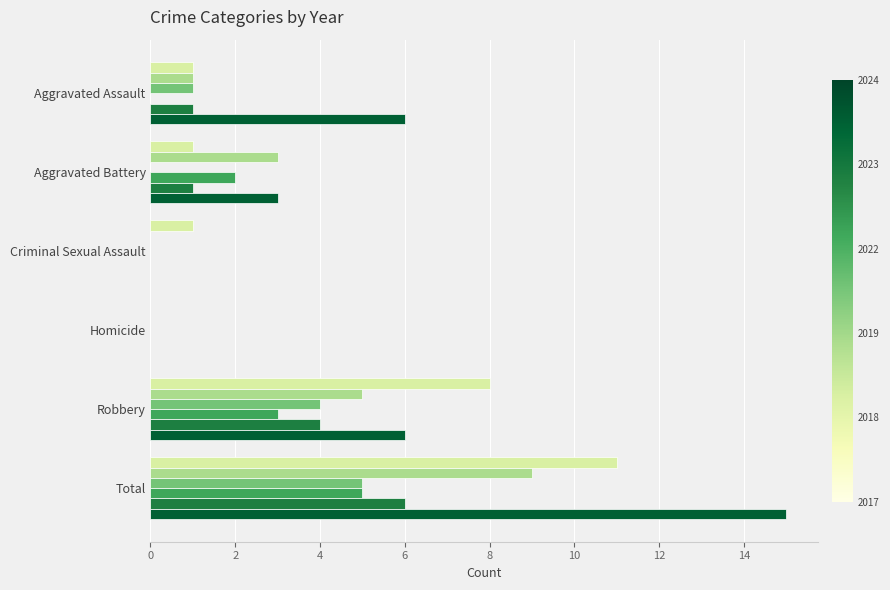

What is the spread (max minus min) of values at Aggravated Assault?

6